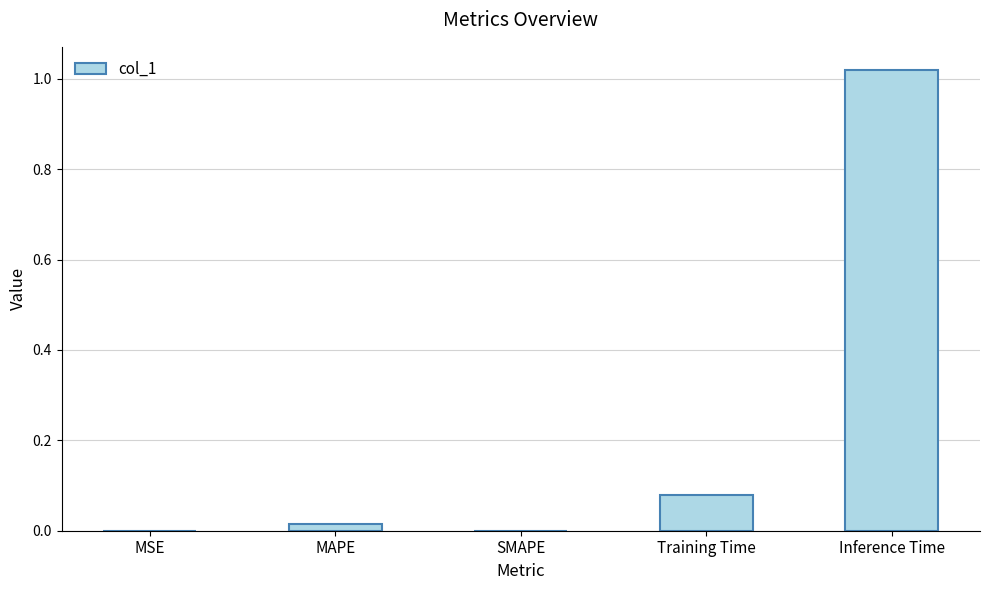

The value at Training Time is 0.0. True or false?

False